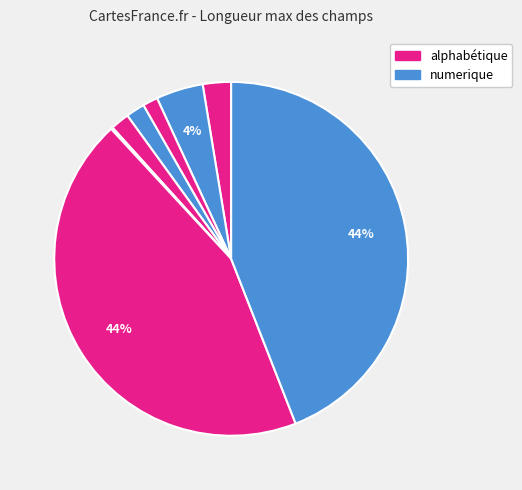

To the nearest percent, what is the difference between the largest and smallest slice percentages?

44%